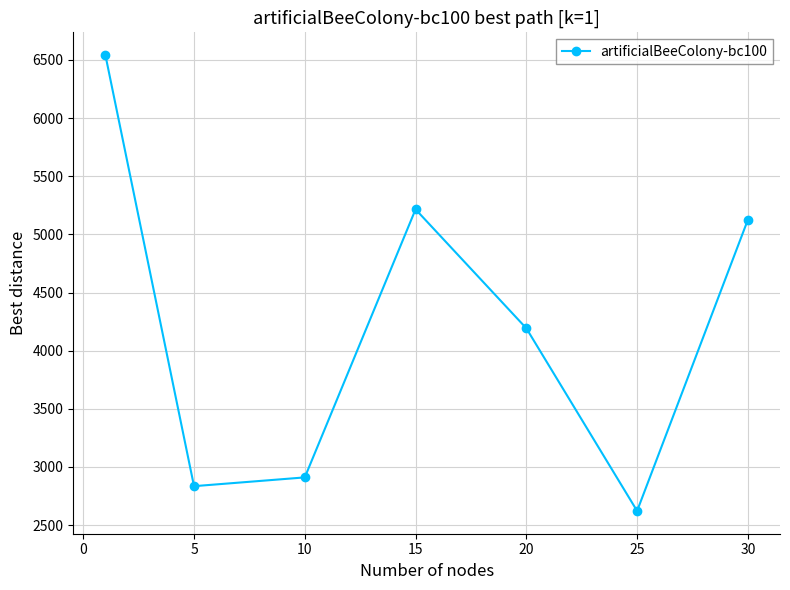

How many interior local valleys (lower than both neighbors) does the data have?

2